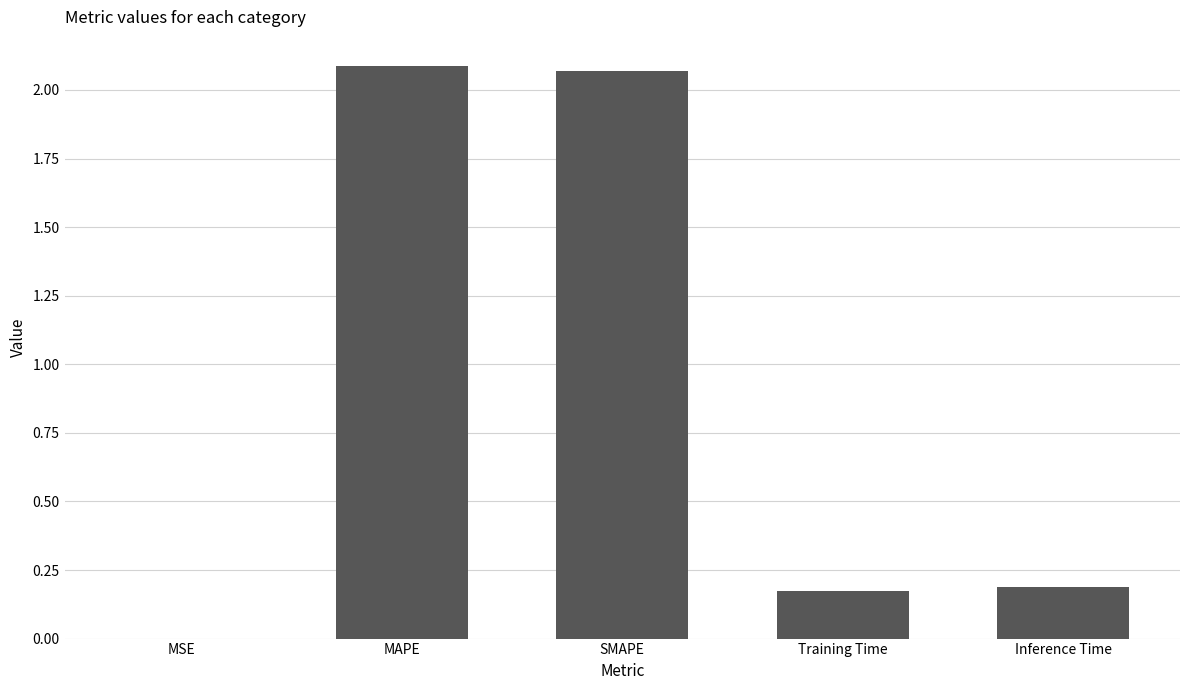

What is the sum of all values?

4.5